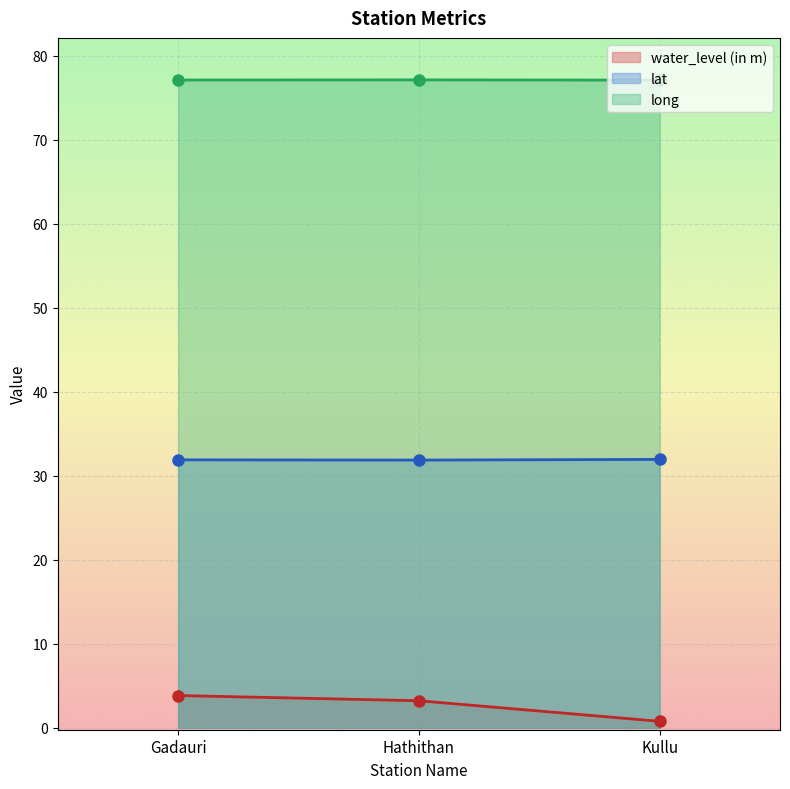

Rank the series by their maximum value, from lowest to highest.

water_level (in m), lat, long